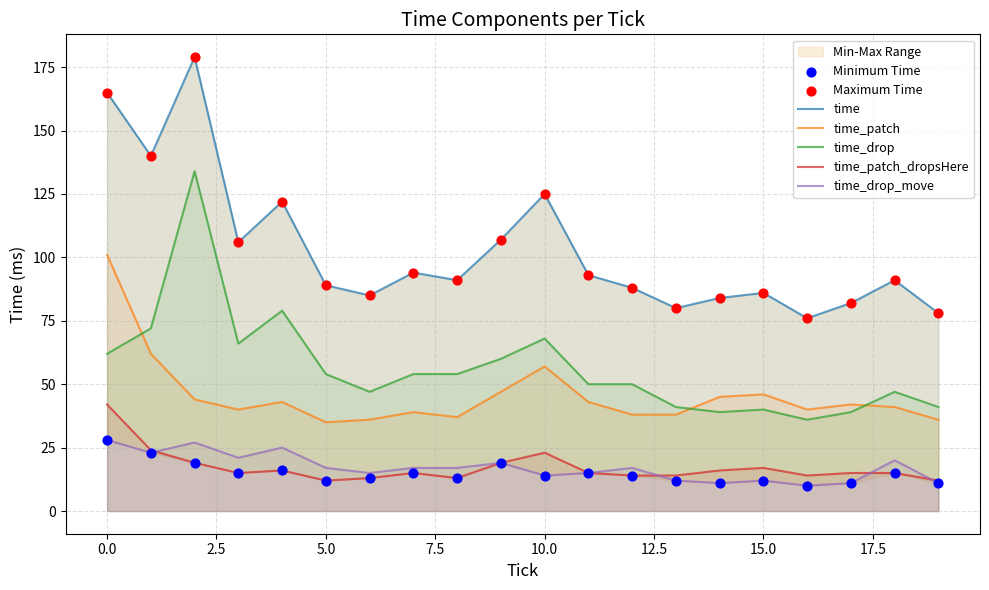

Is the value of time_patch at 16 greater than the value of time_patch_dropsHere at 17?

Yes